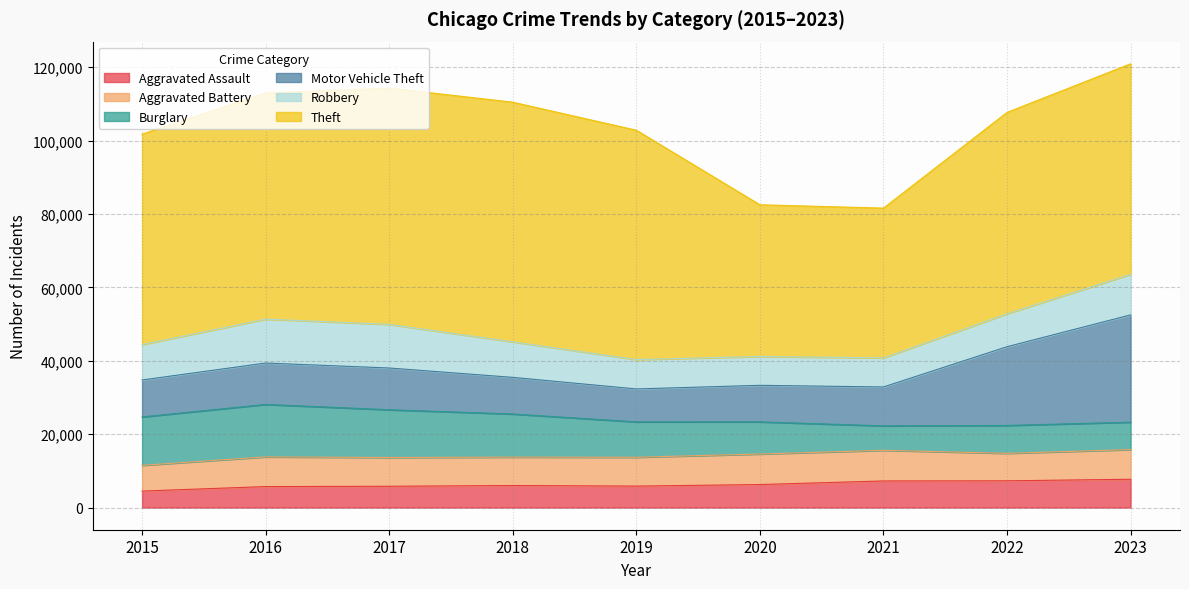

Reading right to left, transcribe all the data shown in this chart.

Aggravated Assault: 2023=7707	2022=7280	2021=7242	2020=6264	2019=5841	2018=6001	2017=5793	2016=5712	2015=4480
Aggravated Battery: 2023=8080	2022=7488	2021=8347	2020=8319	2019=7858	2018=7735	2017=7845	2016=8086	2015=7019
Burglary: 2023=7473	2022=7592	2021=6662	2020=8758	2019=9638	2018=11747	2017=13001	2016=14289	2015=13184
Motor Vehicle Theft: 2023=29233	2022=21457	2021=10602	2020=9959	2019=8977	2018=9984	2017=11380	2016=11285	2015=10068
Robbery: 2023=11059	2022=8962	2021=7919	2020=7855	2019=7995	2018=9681	2017=11880	2016=11960	2015=9638
Theft: 2023=57346	2022=54874	2021=40809	2020=41332	2019=62494	2018=65288	2017=64386	2016=61623	2015=57350